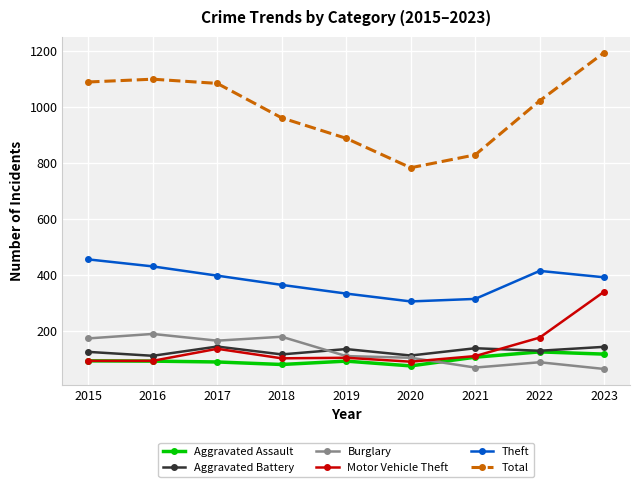

Which label corresponds to the largest value in the chart?

2023